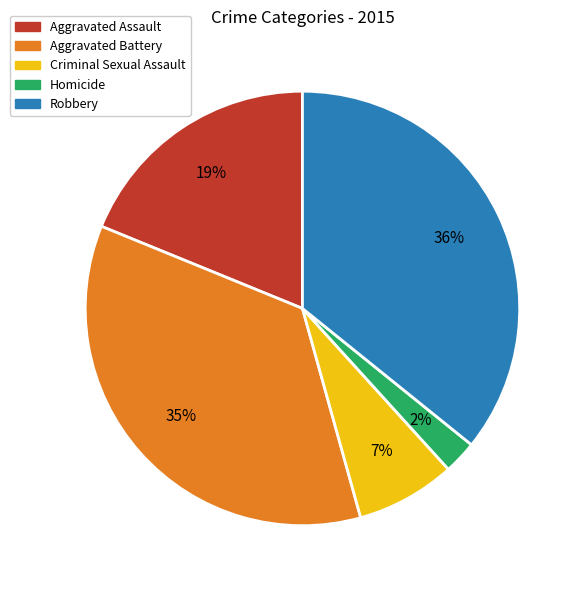

To the nearest percent, what is the average slice percentage?

20%